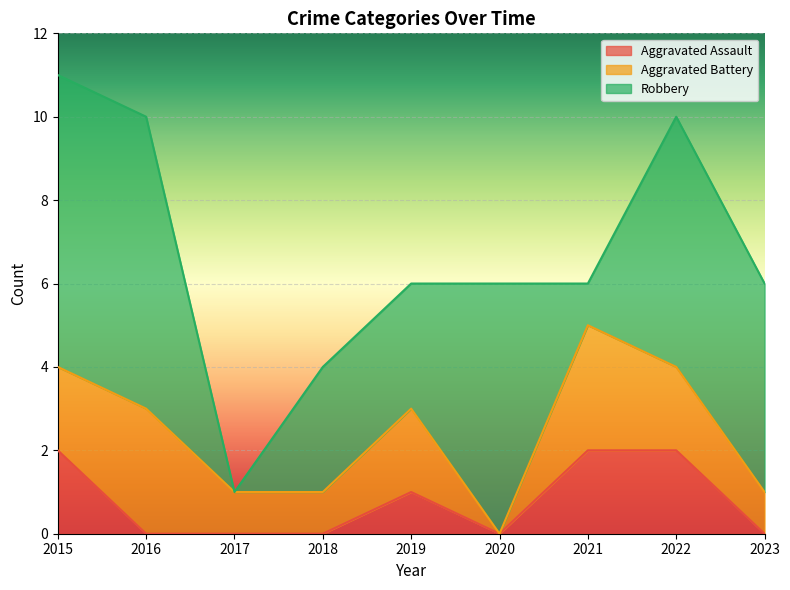

True or false: Aggravated Assault and Aggravated Battery cross at least once.

False